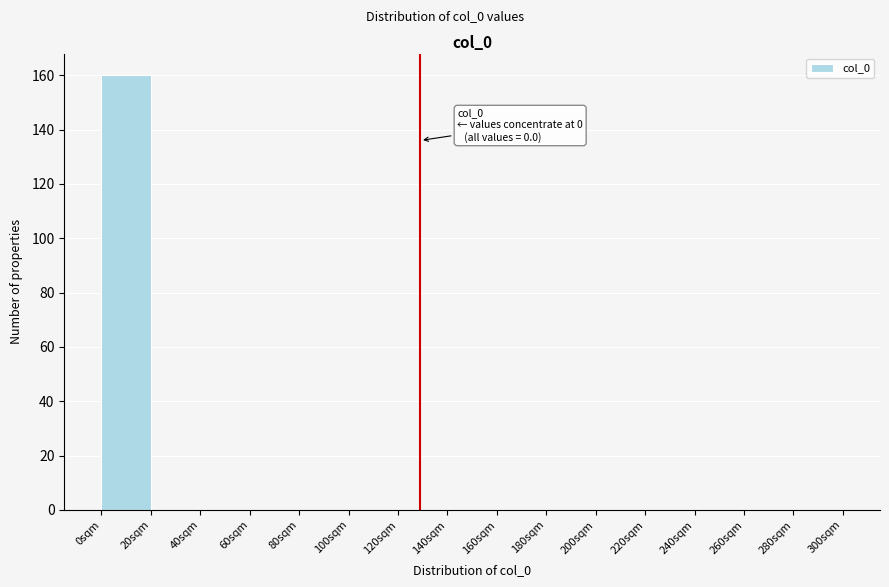

Which range on the x-axis has the tallest bar?

0 to 20